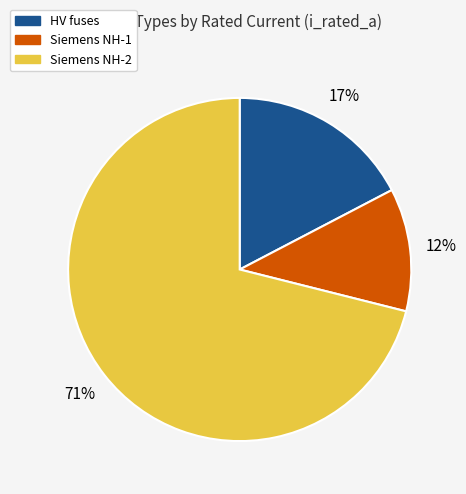

To the nearest percent, what is the average slice percentage?

33%